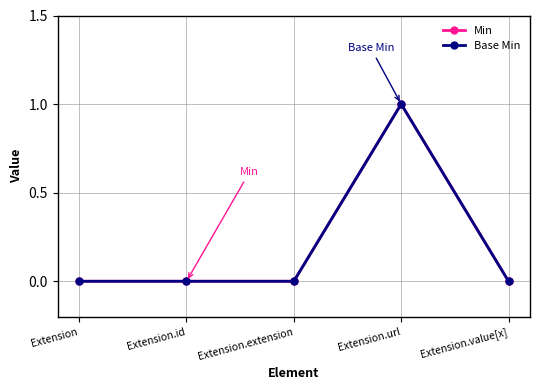

Where is the first local maximum for Base Min?

Extension.url